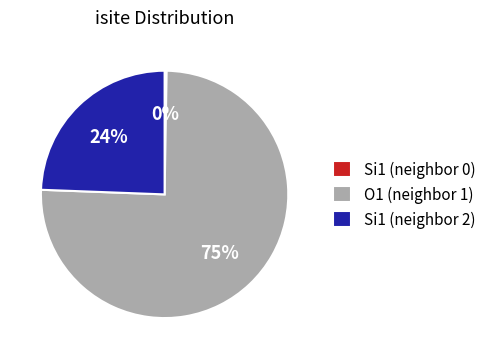

Is there a majority slice in this chart?

Yes